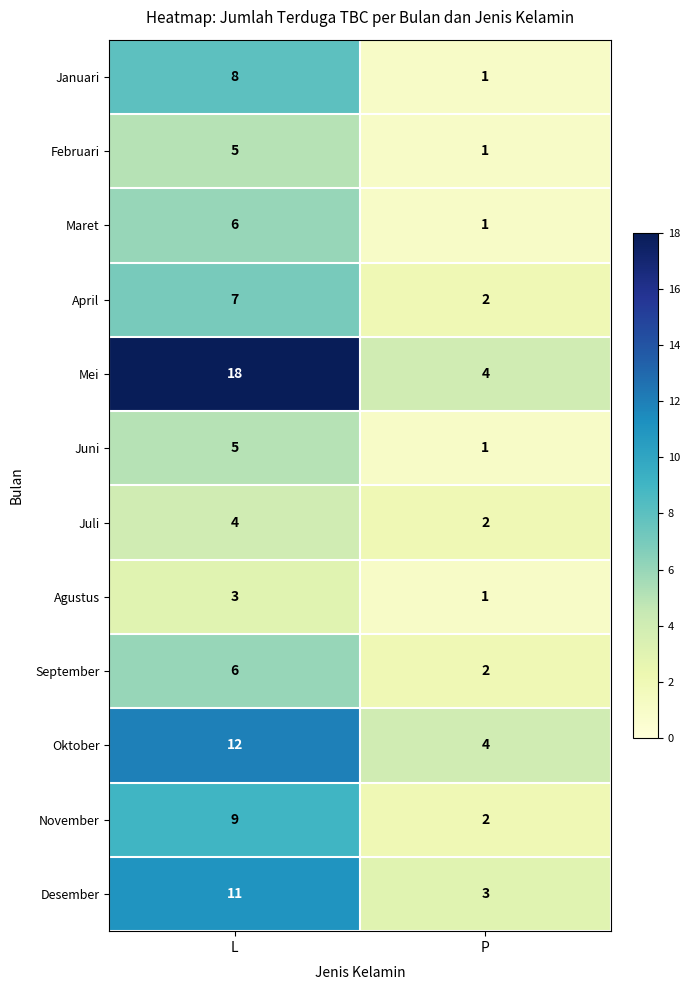

The value of Oktober at P is 4. True or false?

True